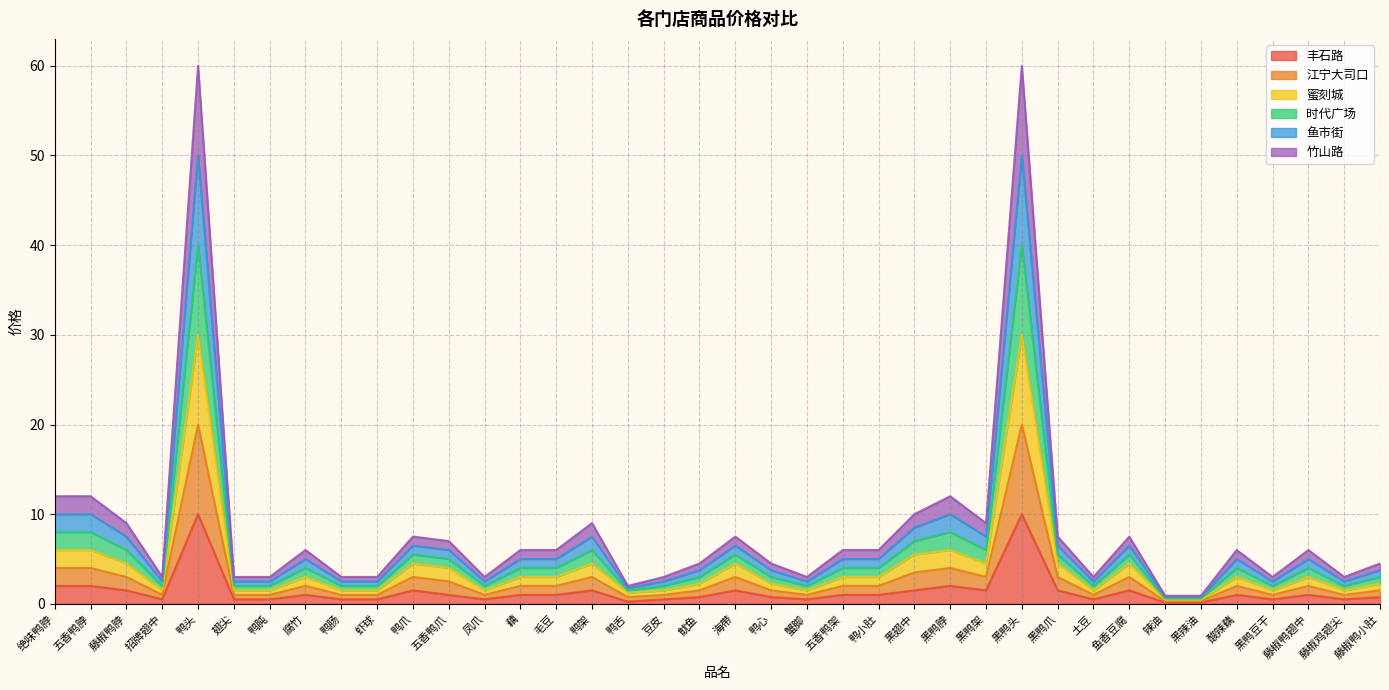

How many interior local valleys does the 丰石路 series have?

8